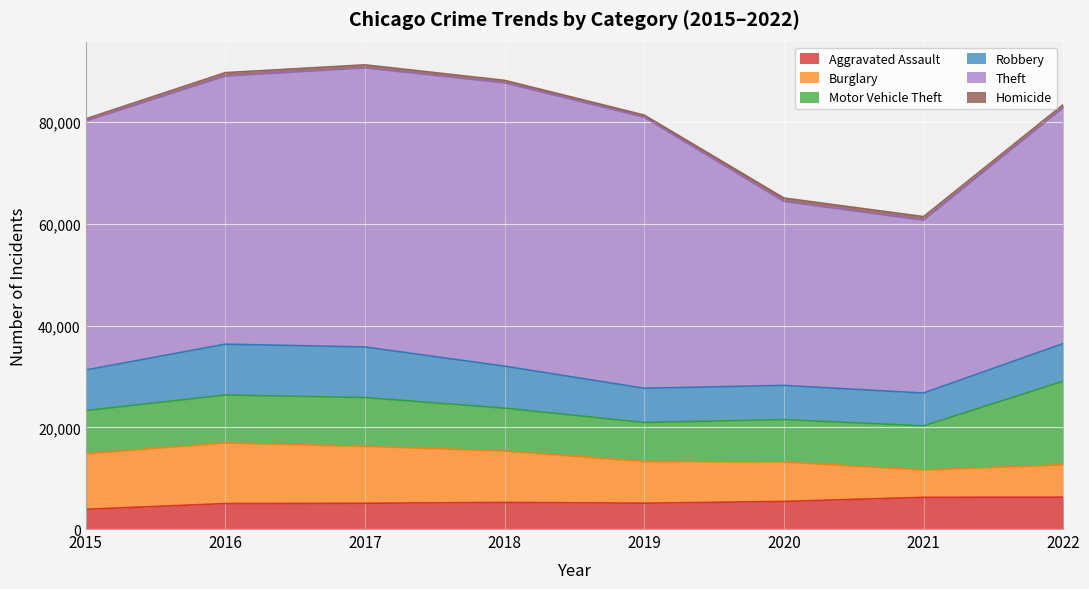

True or false: Motor Vehicle Theft has a value of 16446 at 2022.

True